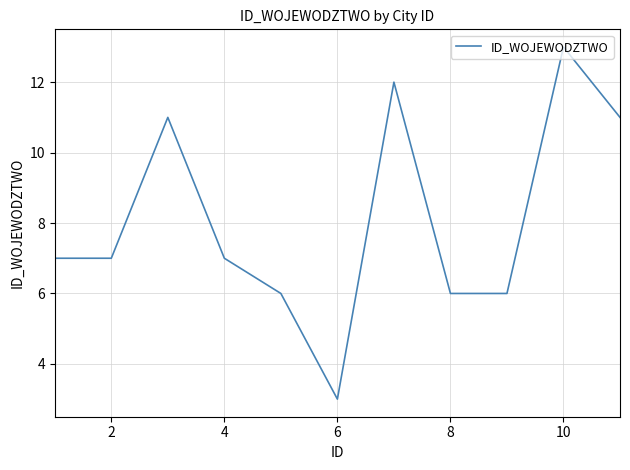

What is the difference between the maximum and second lowest values?

7